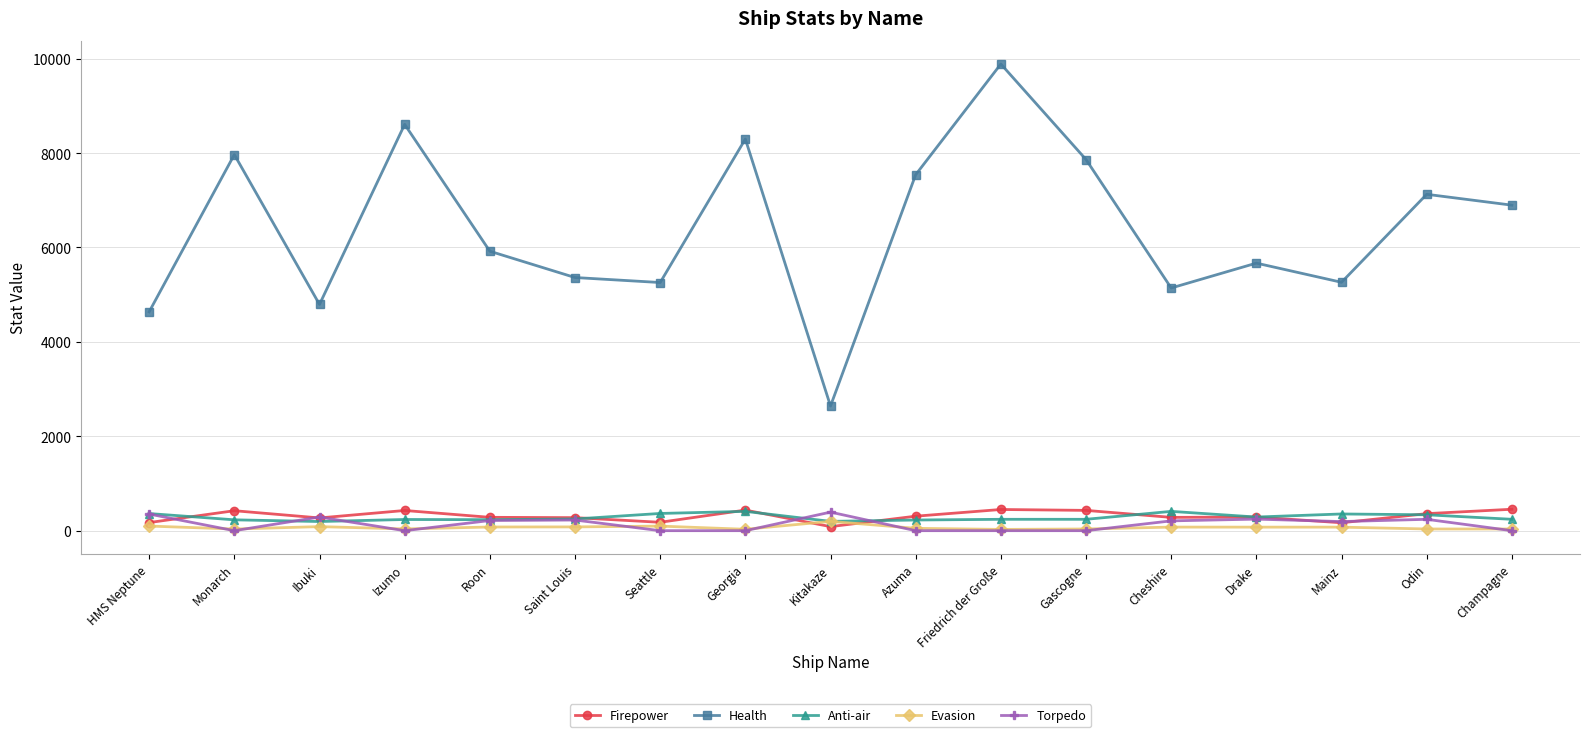

What is the total value across all series at Friedrich der Große?

10603